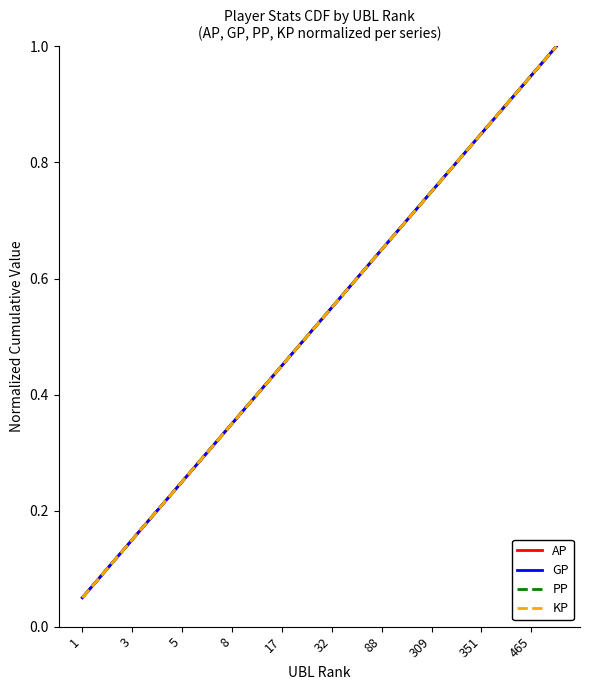

Which series has the largest total across all categories?

AP